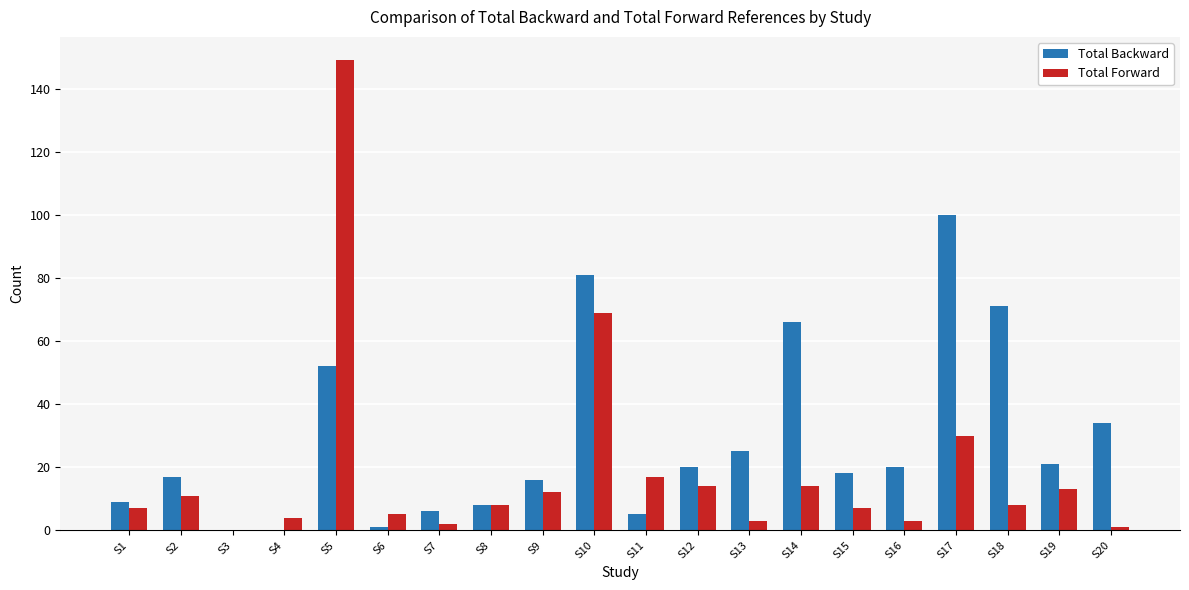

Between S4 and S20, which series saw the biggest shift?

Total Backward